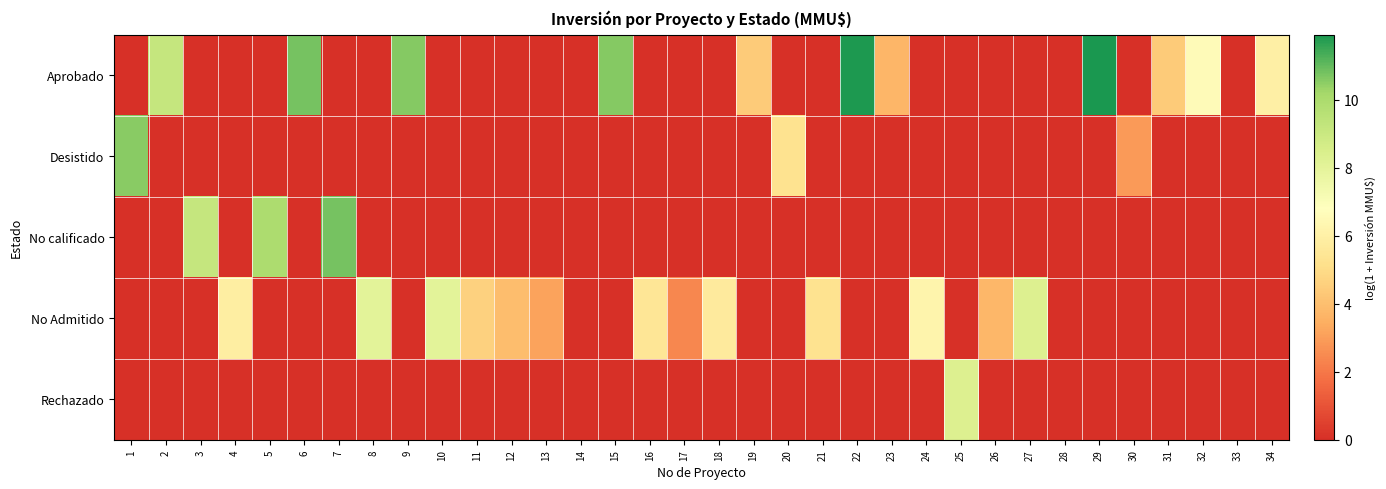

Reading right to left, extract all data points from this chart.

Aprobado: 34=6.0	33=0.0	32=6.6	31=4.4	30=0.0	29=11.9	28=0.0	27=0.0	26=0.0	25=0.0	24=0.0	23=3.7	22=11.8	21=0.0	20=0.0	19=4.4	18=0.0	17=0.0	16=0.0	15=10.6	14=0.0	13=0.0	12=0.0	11=0.0	10=0.0	9=10.6	8=0.0	7=0.0	6=10.8	5=0.0	4=0.0	3=0.0	2=9.1	1=0.0
Desistido: 34=0.0	33=0.0	32=0.0	31=0.0	30=2.9	29=0.0	28=0.0	27=0.0	26=0.0	25=0.0	24=0.0	23=0.0	22=0.0	21=0.0	20=5.3	19=0.0	18=0.0	17=0.0	16=0.0	15=0.0	14=0.0	13=0.0	12=0.0	11=0.0	10=0.0	9=0.0	8=0.0	7=0.0	6=0.0	5=0.0	4=0.0	3=0.0	2=0.0	1=10.6
No calificado: 34=0.0	33=0.0	32=0.0	31=0.0	30=0.0	29=0.0	28=0.0	27=0.0	26=0.0	25=0.0	24=0.0	23=0.0	22=0.0	21=0.0	20=0.0	19=0.0	18=0.0	17=0.0	16=0.0	15=0.0	14=0.0	13=0.0	12=0.0	11=0.0	10=0.0	9=0.0	8=0.0	7=10.8	6=0.0	5=9.9	4=0.0	3=9.1	2=0.0	1=0.0
No Admitido: 34=0.0	33=0.0	32=0.0	31=0.0	30=0.0	29=0.0	28=0.0	27=8.3	26=3.7	25=0.0	24=6.2	23=0.0	22=0.0	21=5.3	20=0.0	19=0.0	18=5.7	17=2.4	16=5.5	15=0.0	14=0.0	13=3.1	12=3.9	11=4.6	10=8.1	9=0.0	8=8.1	7=0.0	6=0.0	5=0.0	4=5.9	3=0.0	2=0.0	1=0.0
Rechazado: 34=0.0	33=0.0	32=0.0	31=0.0	30=0.0	29=0.0	28=0.0	27=0.0	26=0.0	25=8.3	24=0.0	23=0.0	22=0.0	21=0.0	20=0.0	19=0.0	18=0.0	17=0.0	16=0.0	15=0.0	14=0.0	13=0.0	12=0.0	11=0.0	10=0.0	9=0.0	8=0.0	7=0.0	6=0.0	5=0.0	4=0.0	3=0.0	2=0.0	1=0.0